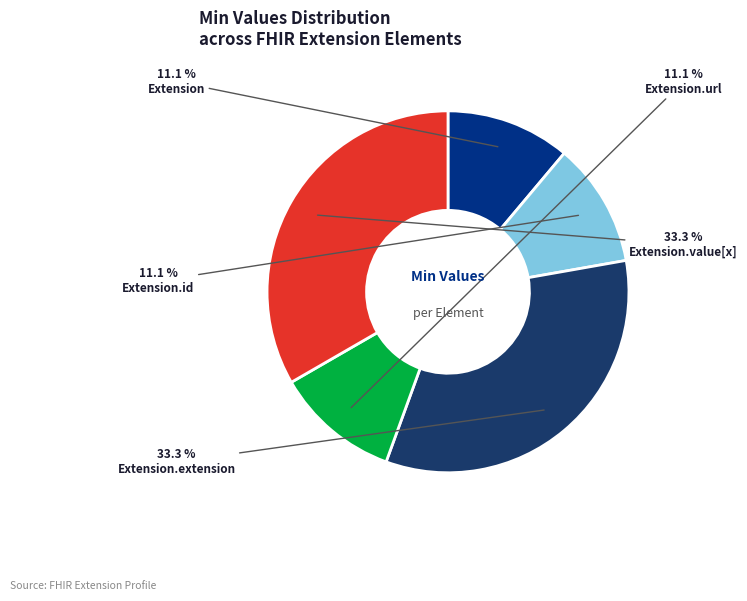

True or false: Extension.extension accounts for 62% of the total.

False